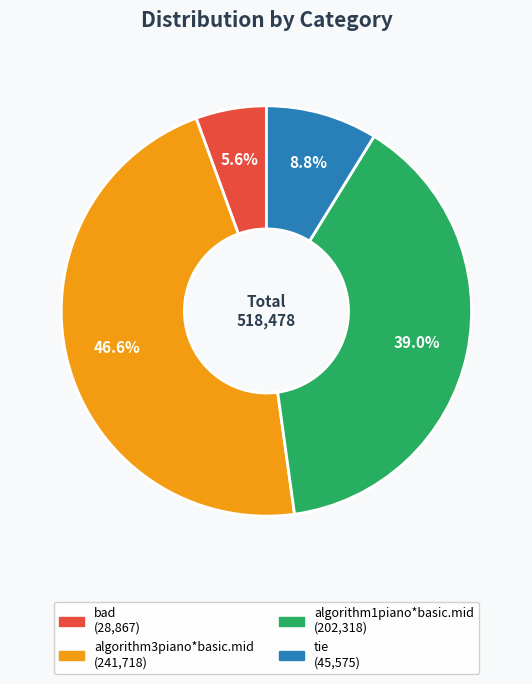

Count the number of slices in the pie.

4